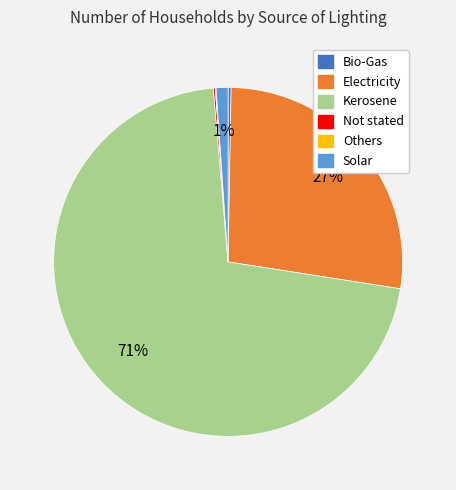

To the nearest percent, what is the average slice percentage?

17%